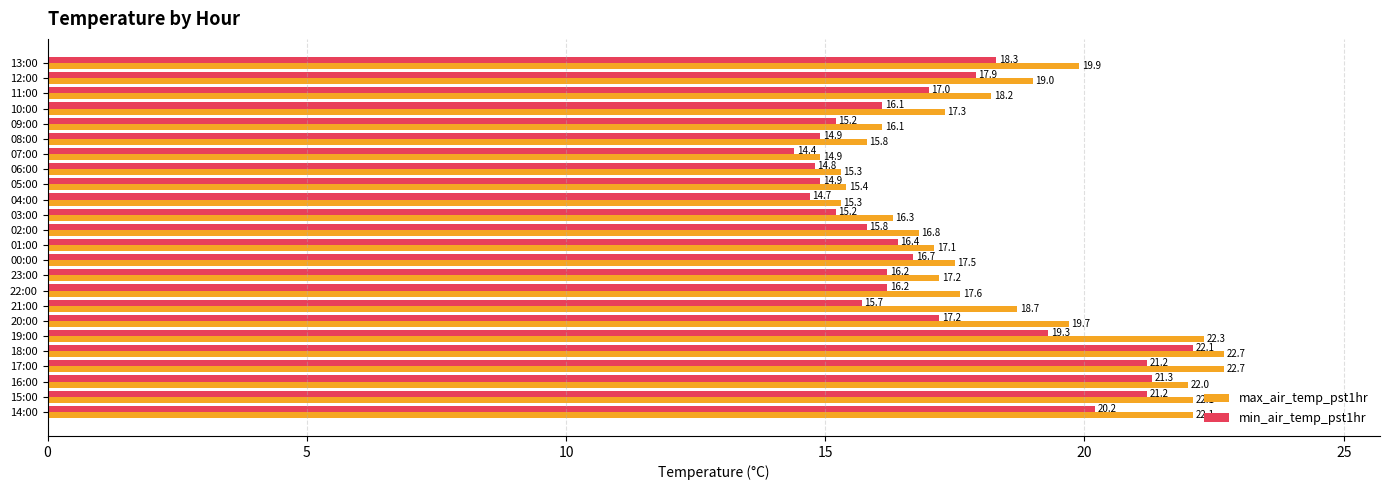

At how many categories does at least one series exceed 16?

19